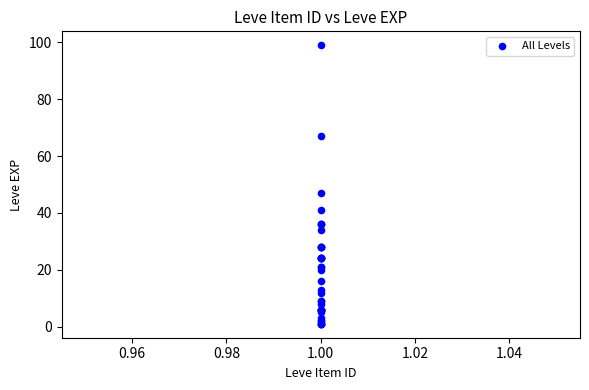

What Y value in the scatter plot is closest to 50?

47